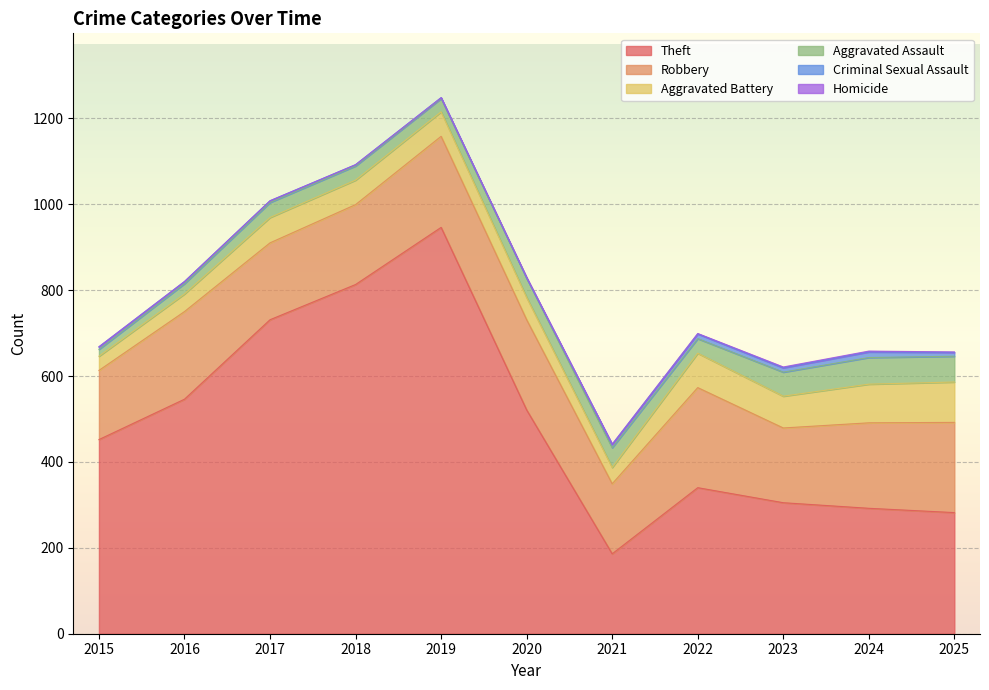

What is the difference between the Theft values at 2025 and 2015?

170